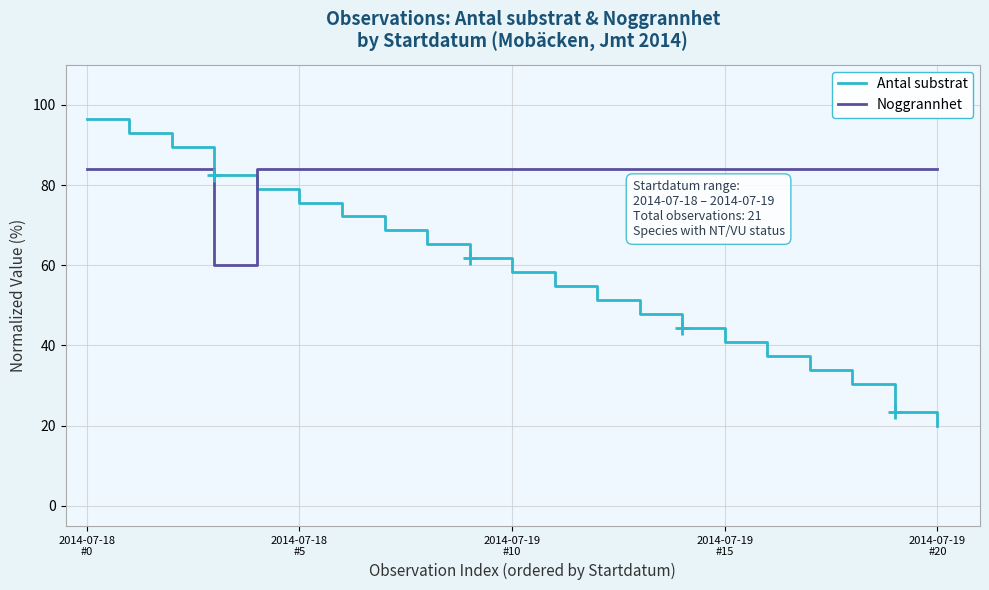

List the series in order of their peak value, highest first.

Antal substrat, Noggrannhet